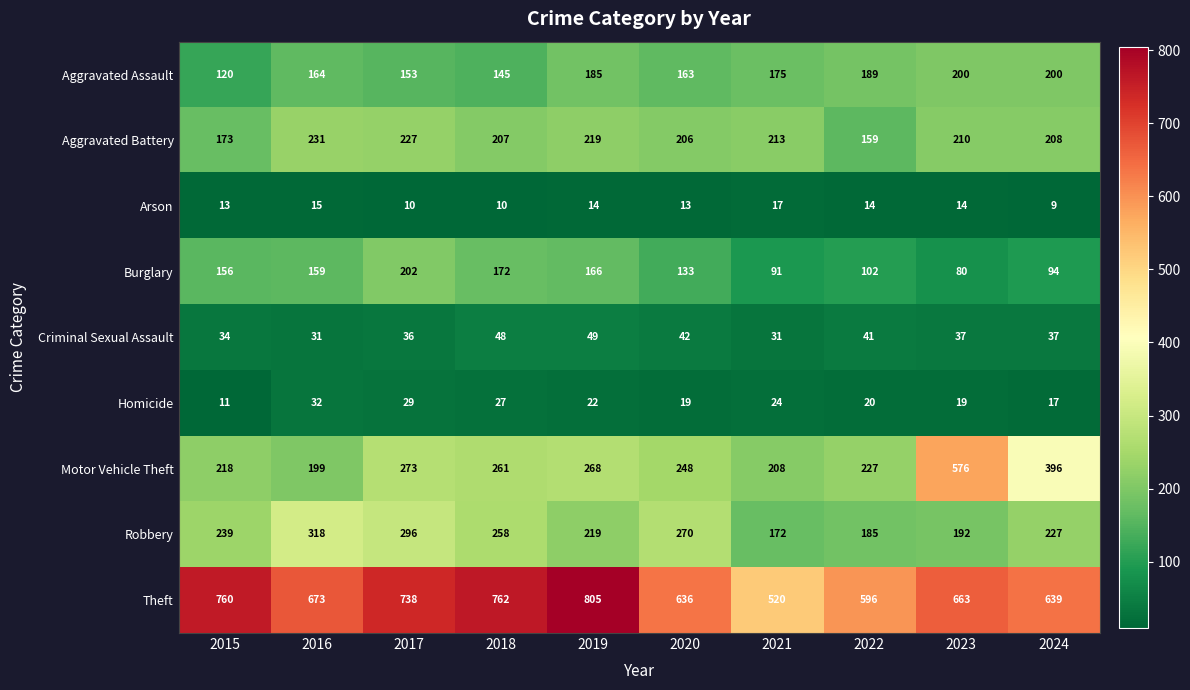

What is the spread (max minus min) of values at 2015?

749